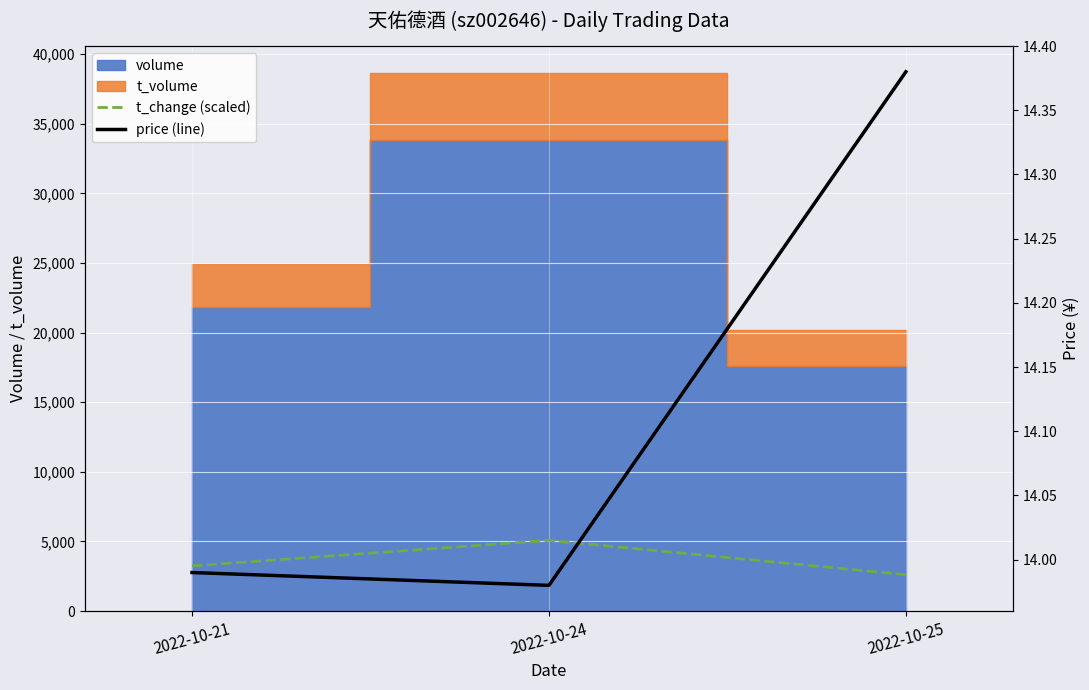

What is the difference between the maximum and second lowest values in the t_change (scaled) series?

1834.0